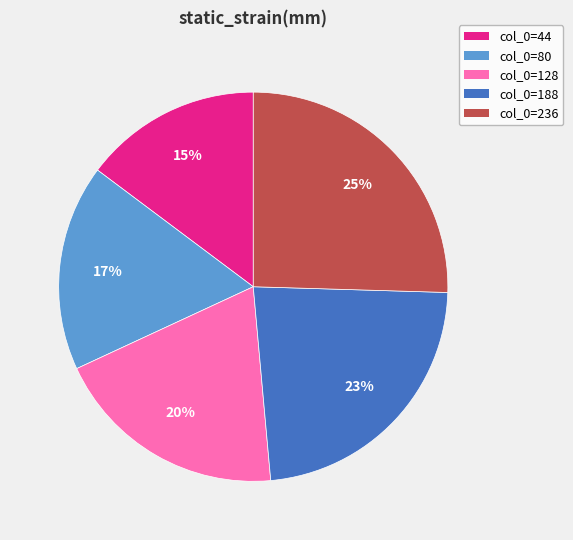

Is there any slice that represents more than half of the pie?

No